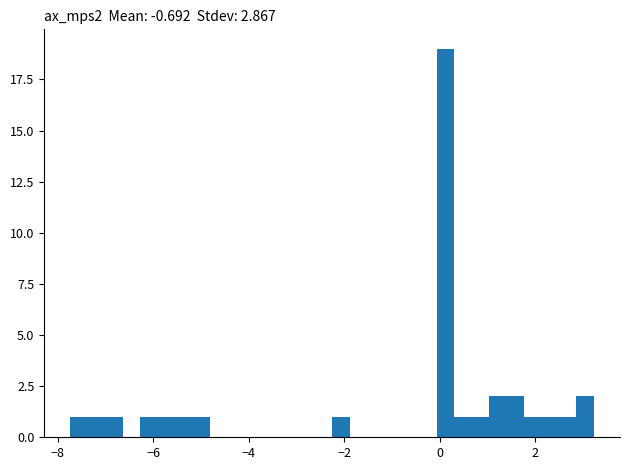

Read against the x-axis, roughly where is the centre of the tallest bar?

0.2